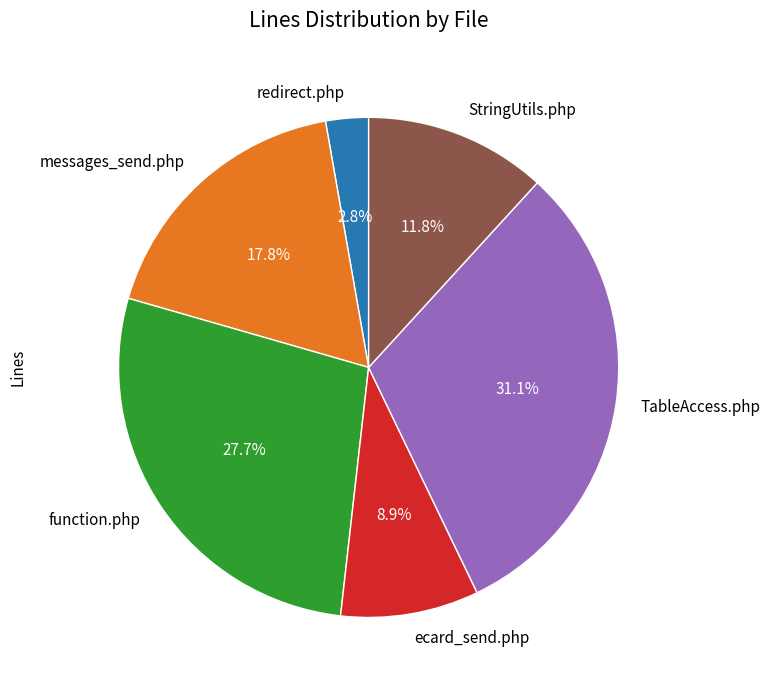

Does redirect.php represent more than half of the total?

No